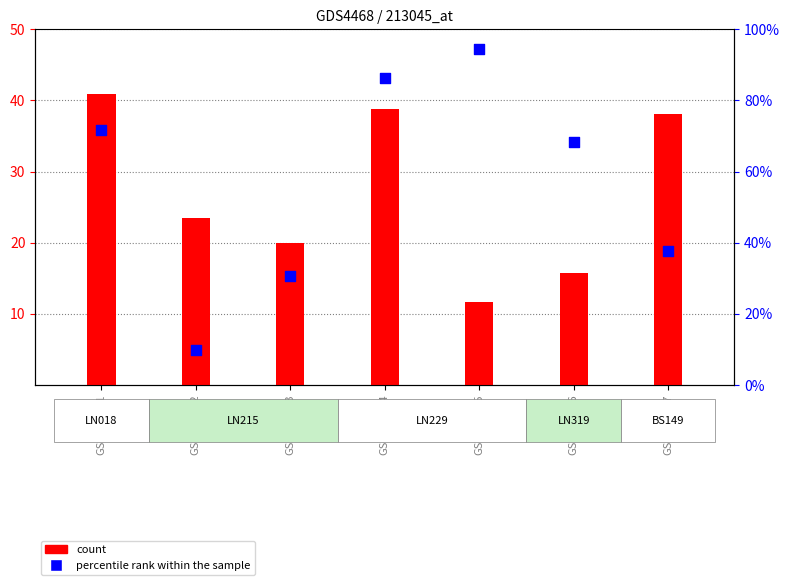

Which series reaches the maximum Y coordinate?

percentile rank within the sample